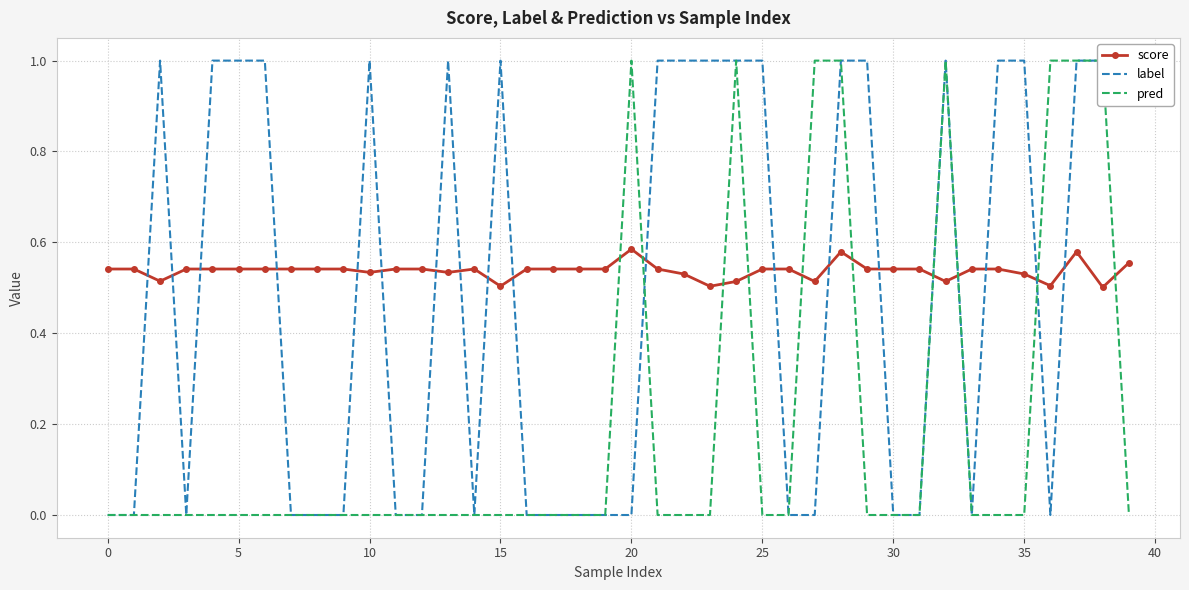

True or false: pred and label intersect in this chart.

True